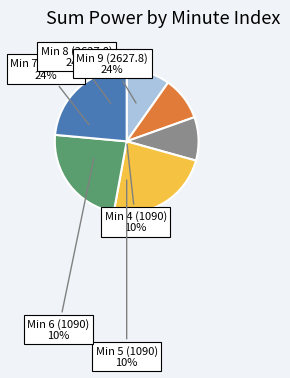

What is the largest slice in the pie chart?

Min 7 (2627.8)